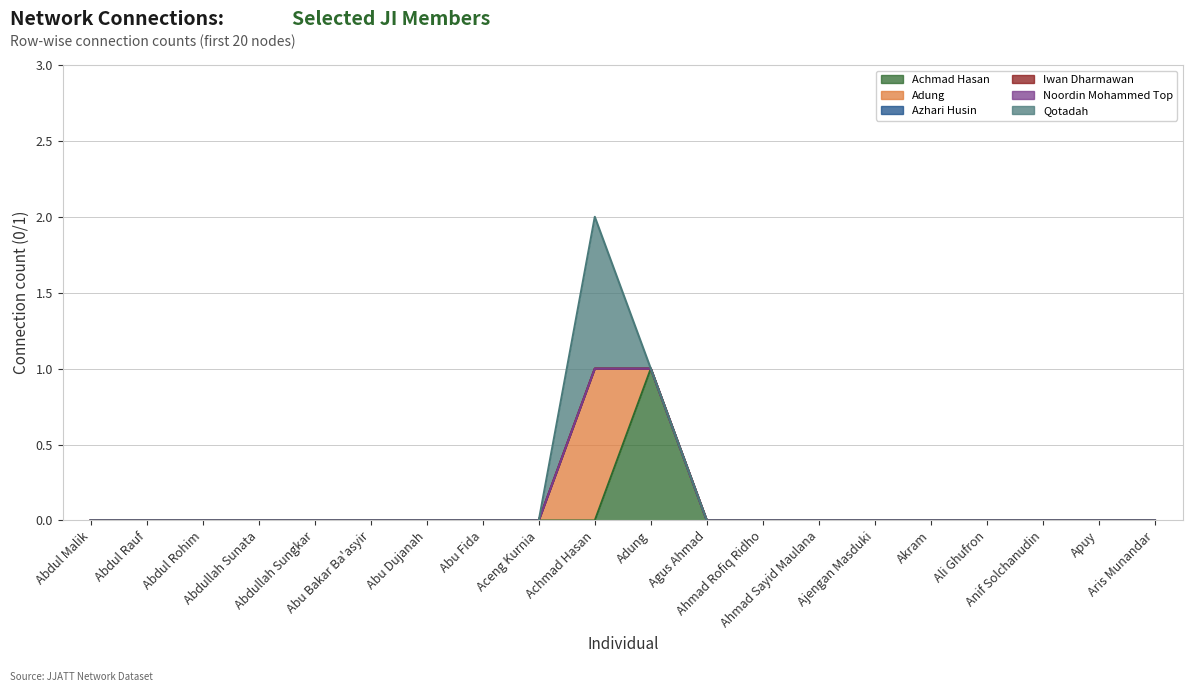

What is the sum of all Qotadah values?

1